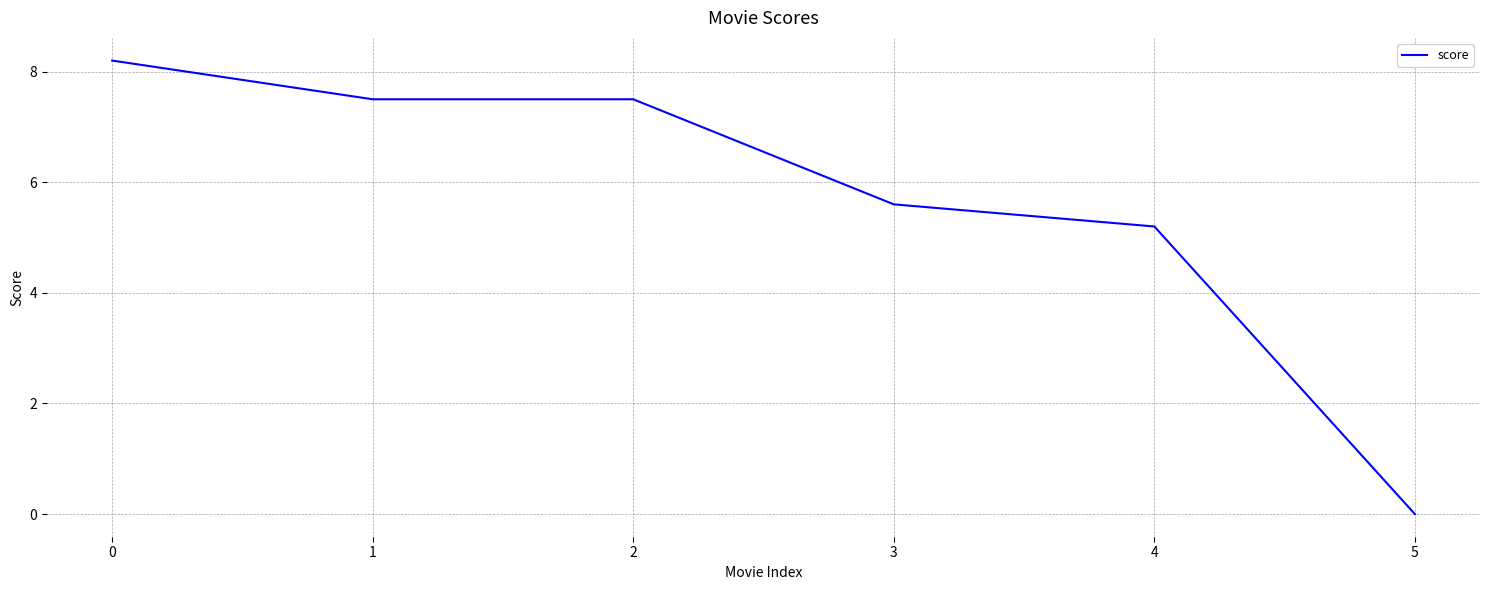

The chart shows a value of 8.4 at 3. True or false?

False